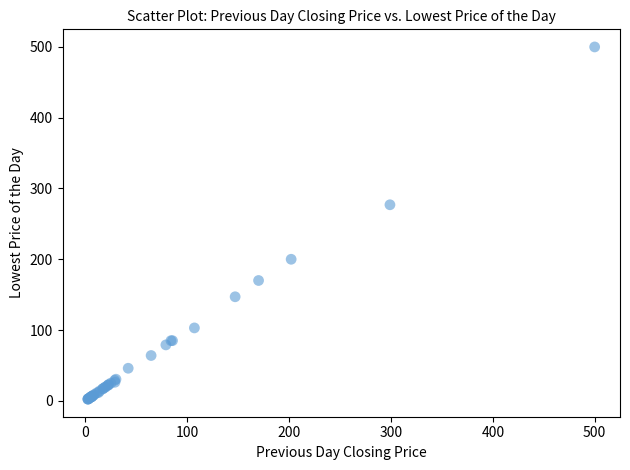

What Y value in the scatter plot is closest to 251?

277.0